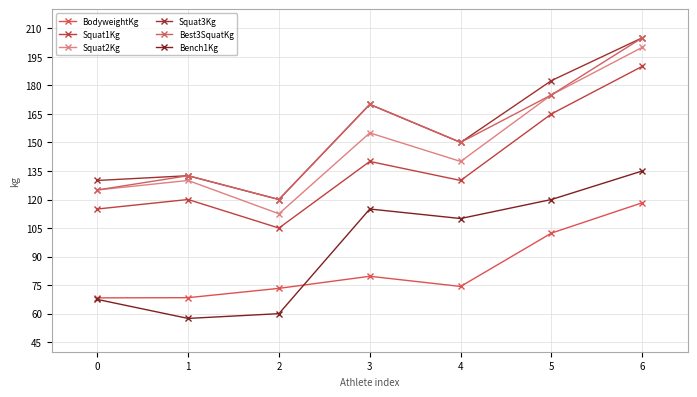

Is the value of Squat1Kg at 5 greater than the value of Bench1Kg at 4?

Yes